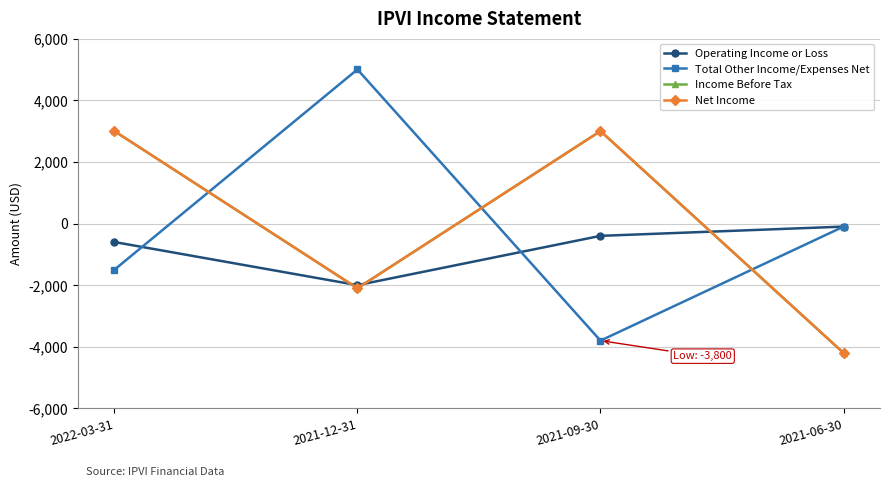

Reading left to right, what are all the values shown in this chart?

Operating Income or Loss: -600	-2000	-400	-100
Total Other Income/Expenses Net: -1500	5000	-3800	-100
Income Before Tax: 3000	-2100	3000	-4200
Net Income: 3000	-2100	3000	-4200